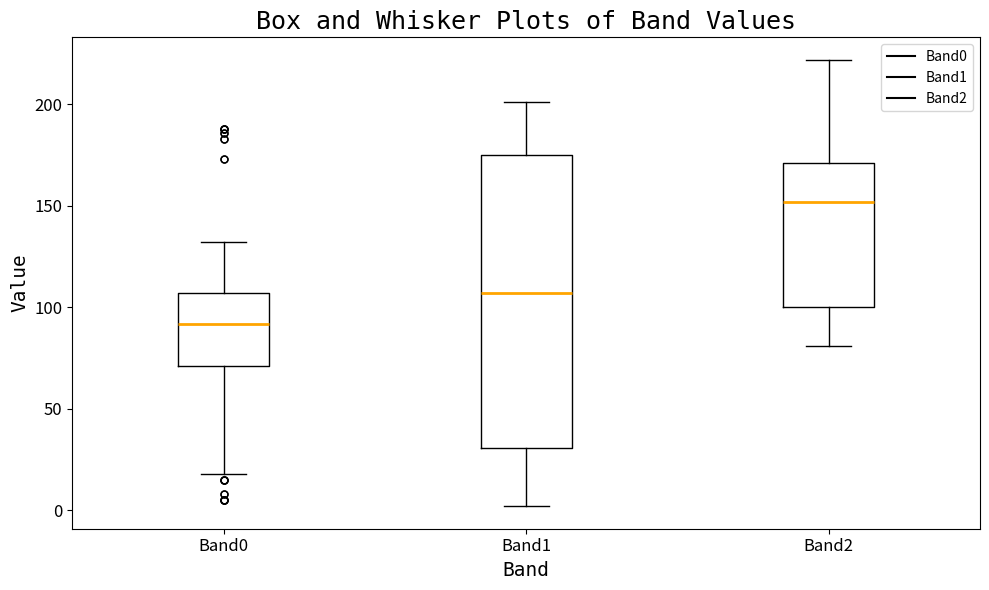

Which box is the tallest, from its lower edge to its upper edge?

Band1